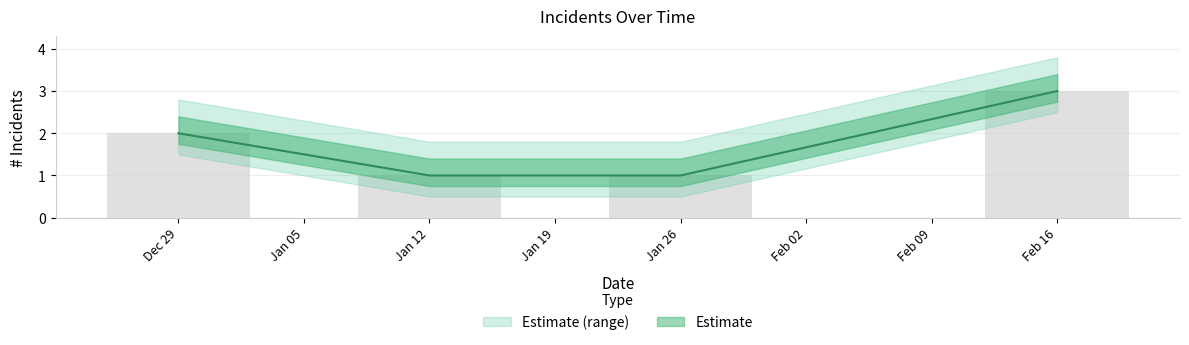

Rank the categories by value from highest to lowest.

Feb 16, Dec 29, Jan 12, Jan 26